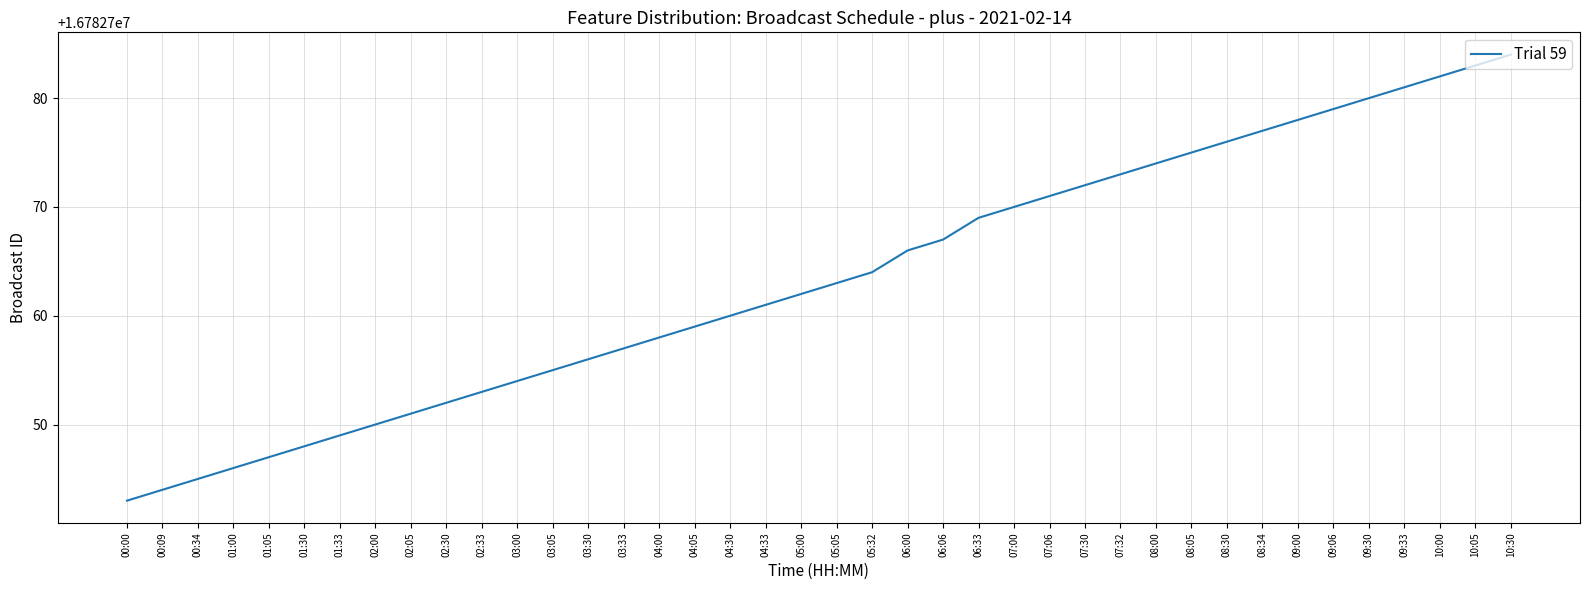

What is the ratio of the value at 02:30 to the value at 03:05?

1.0